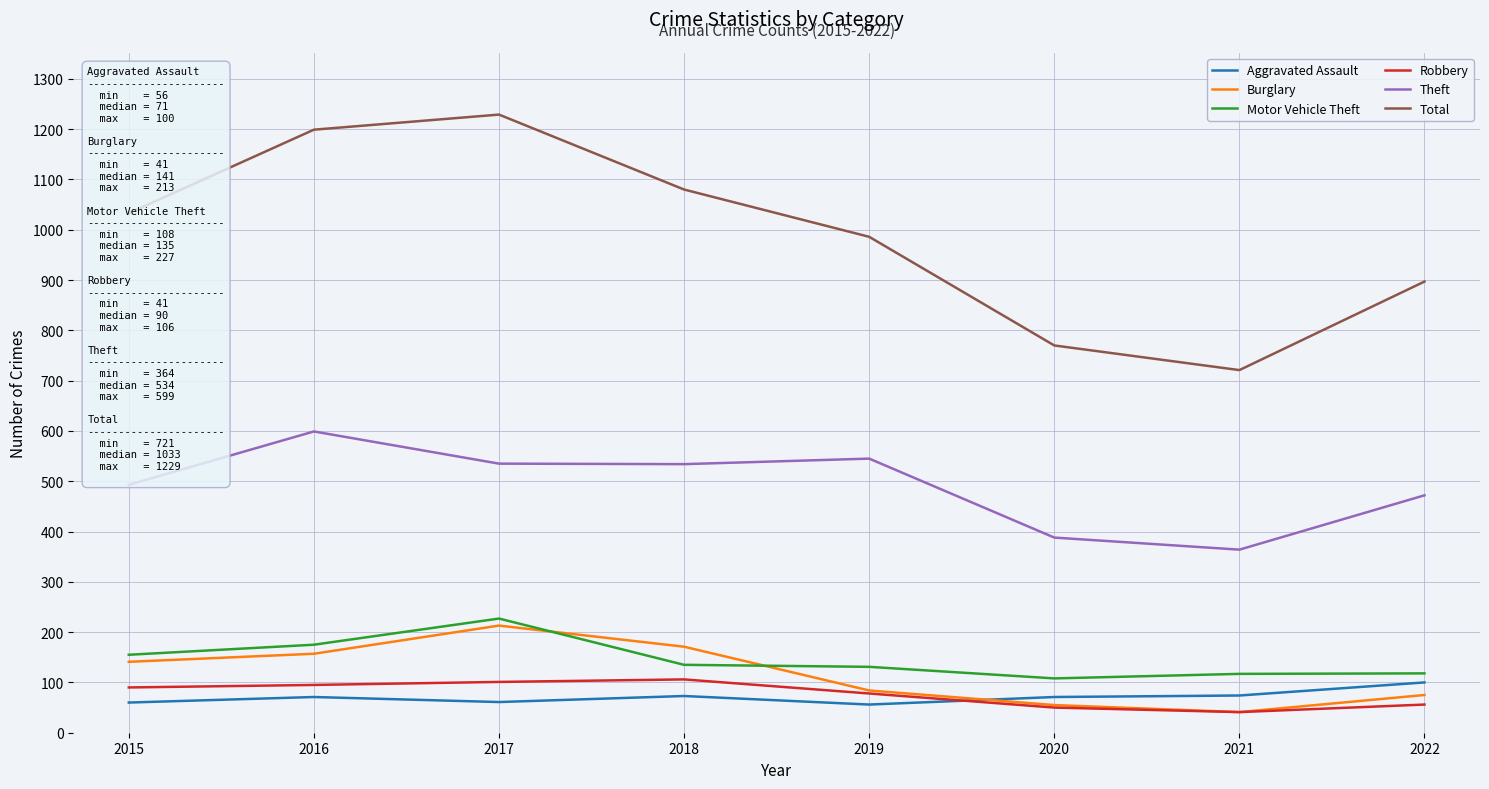

Read the Burglary value at 2022, to the nearest 5.

75